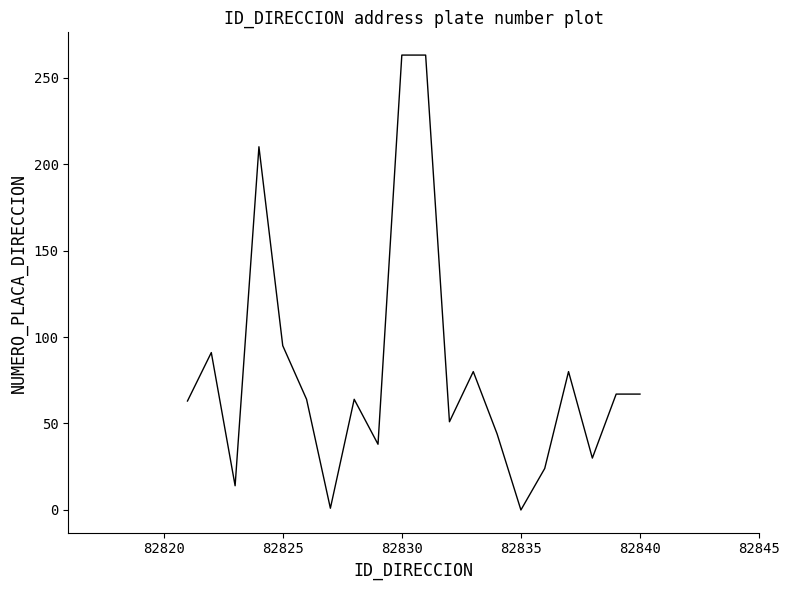

Count the number of data series in this chart.

1